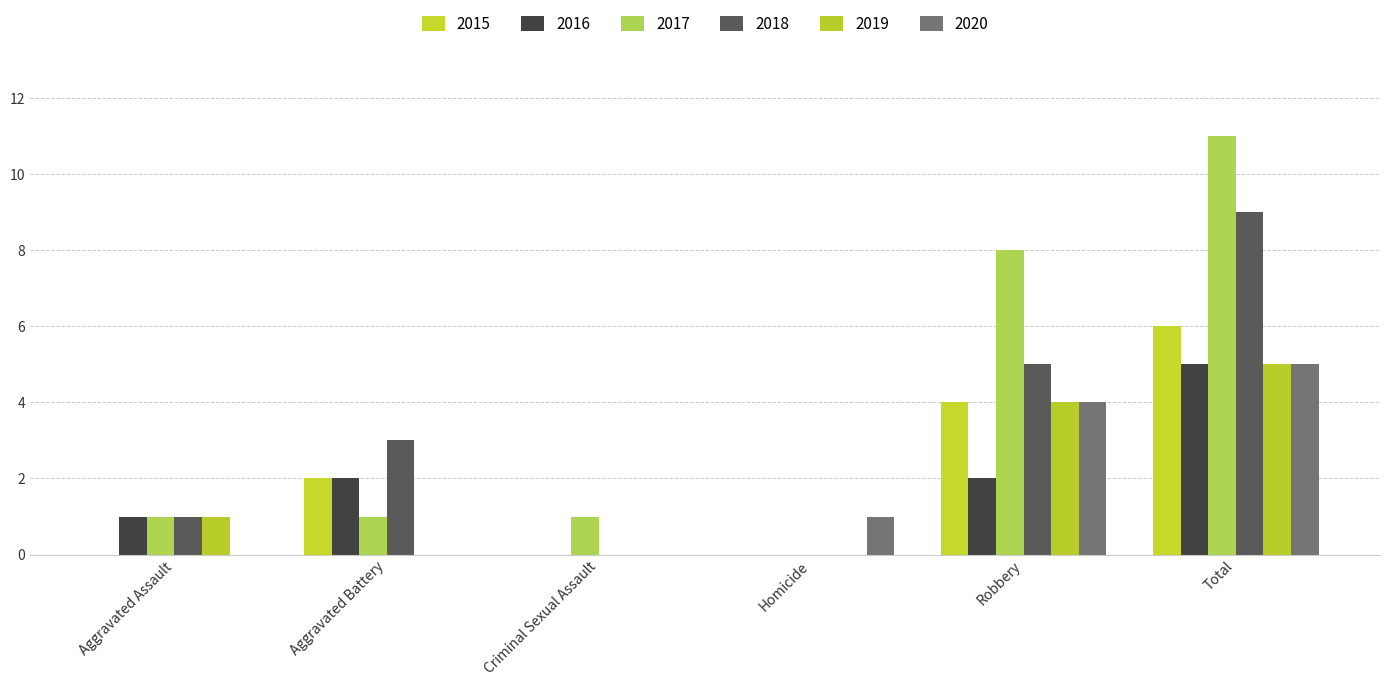

What is the difference between the maximum and minimum values in the 2020 series?

5